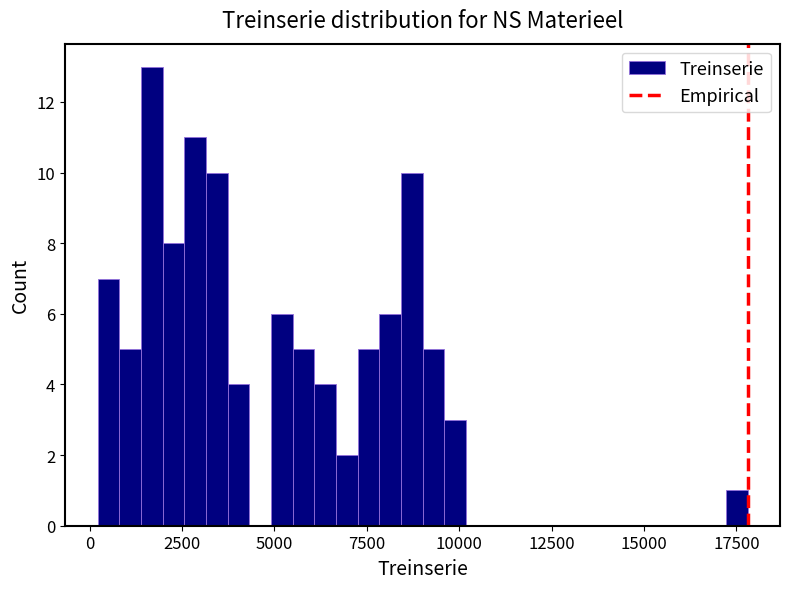

Around what value on the x-axis is the tallest bar? Give the approximate position of its centre, as read against the axis.

1500